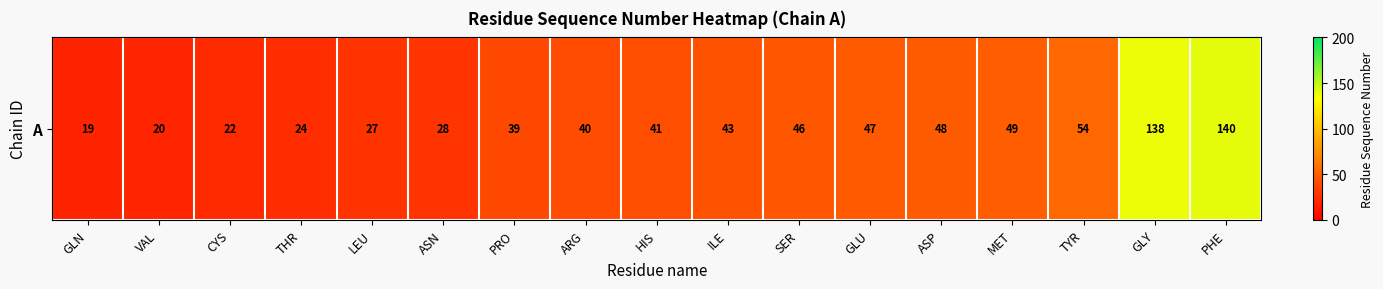

What is the change in value from GLU to ASP?

+1